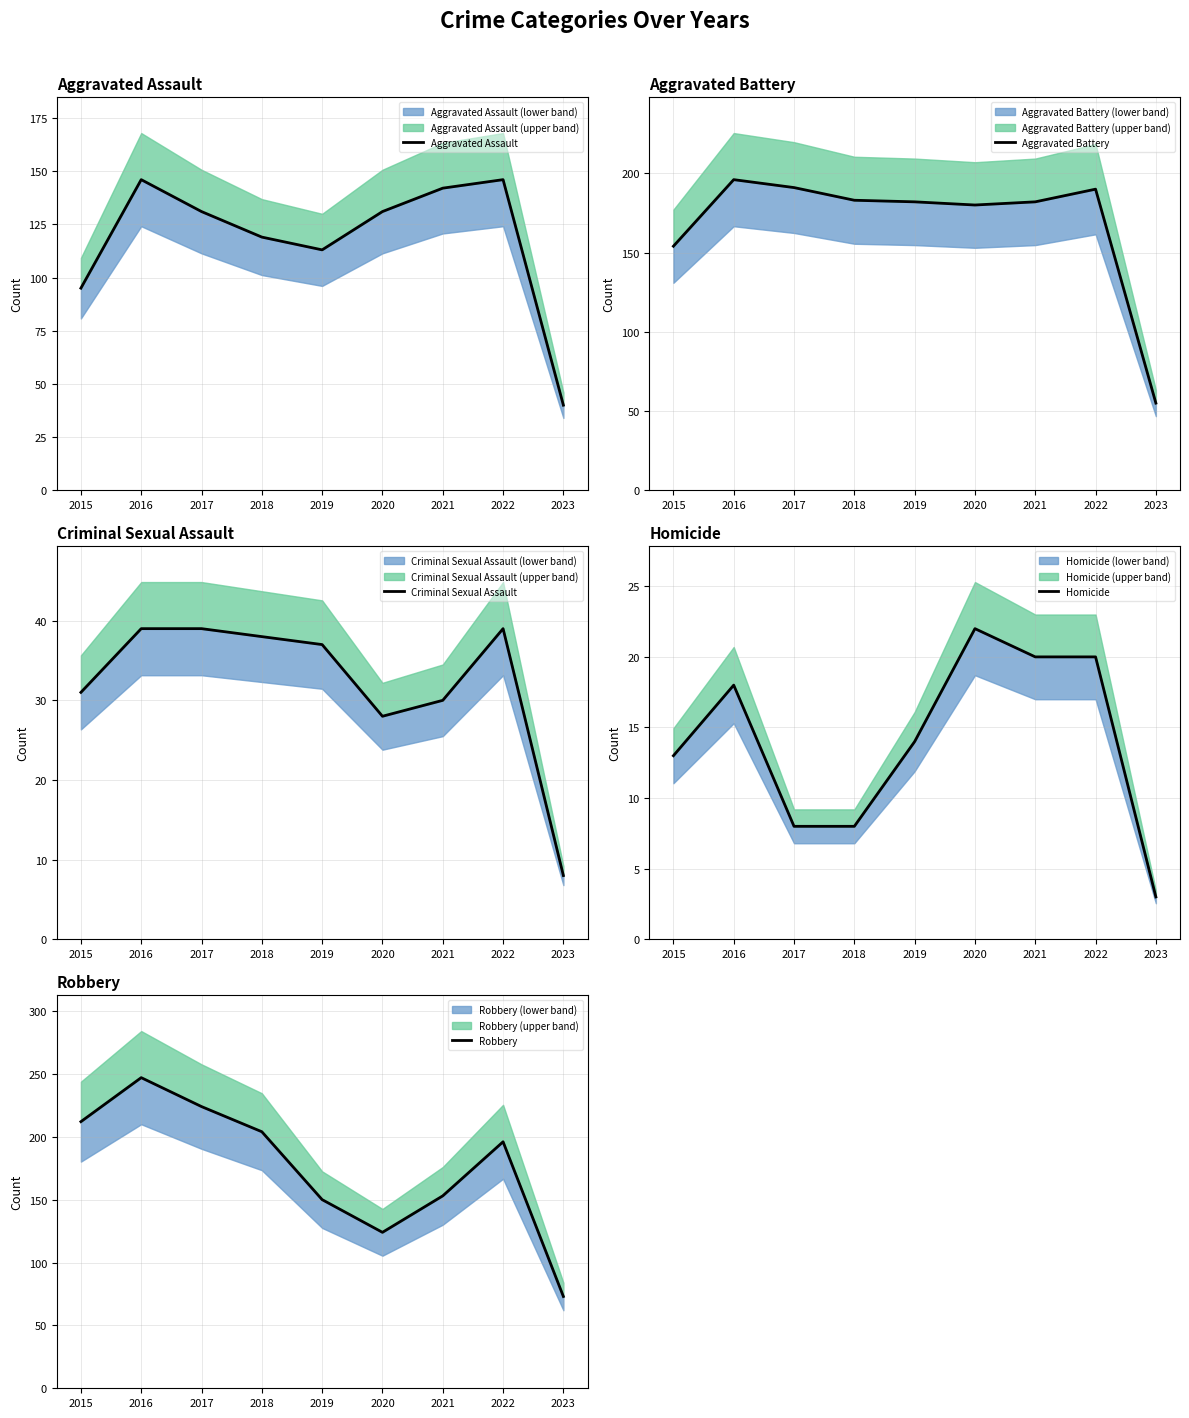

Which series changed the most between 2019 and 2020?

Robbery